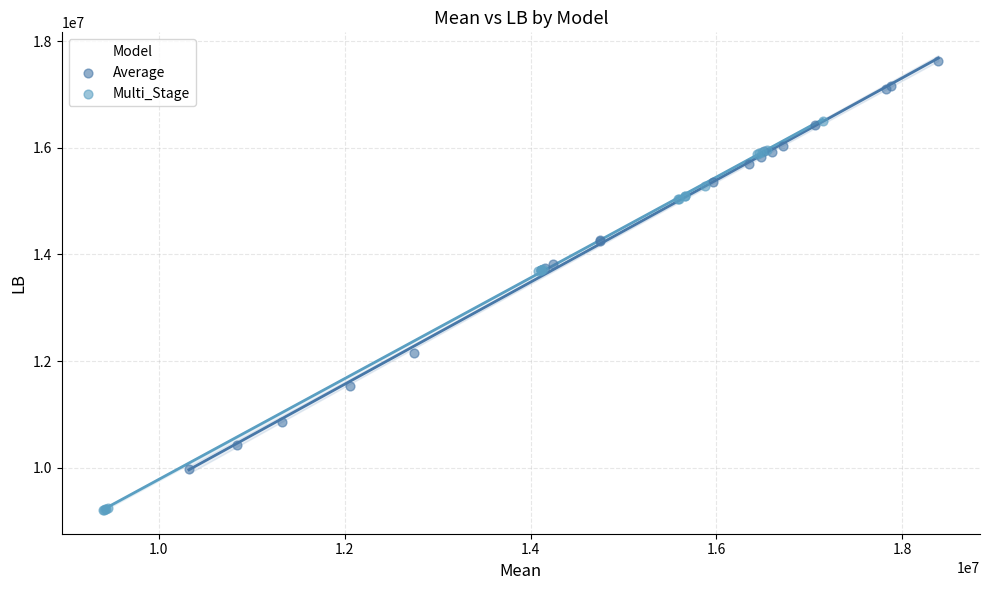

Which series reaches the maximum Y coordinate?

Average